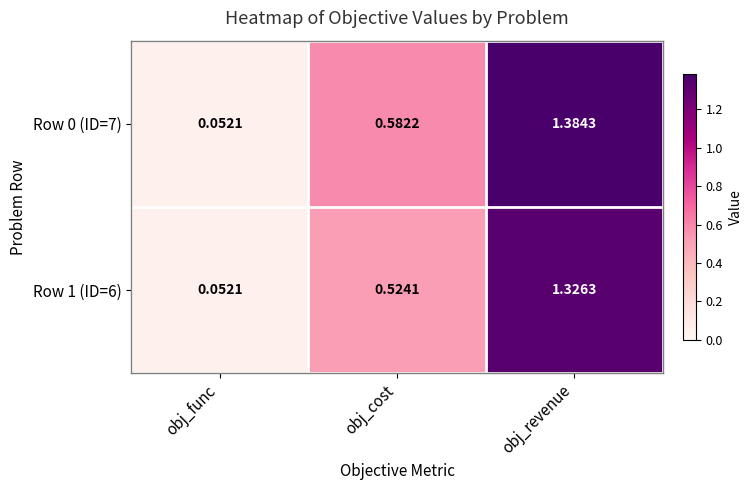

Rank the categories by Row 0 (ID=7) value from lowest to highest.

obj_func, obj_cost, obj_revenue